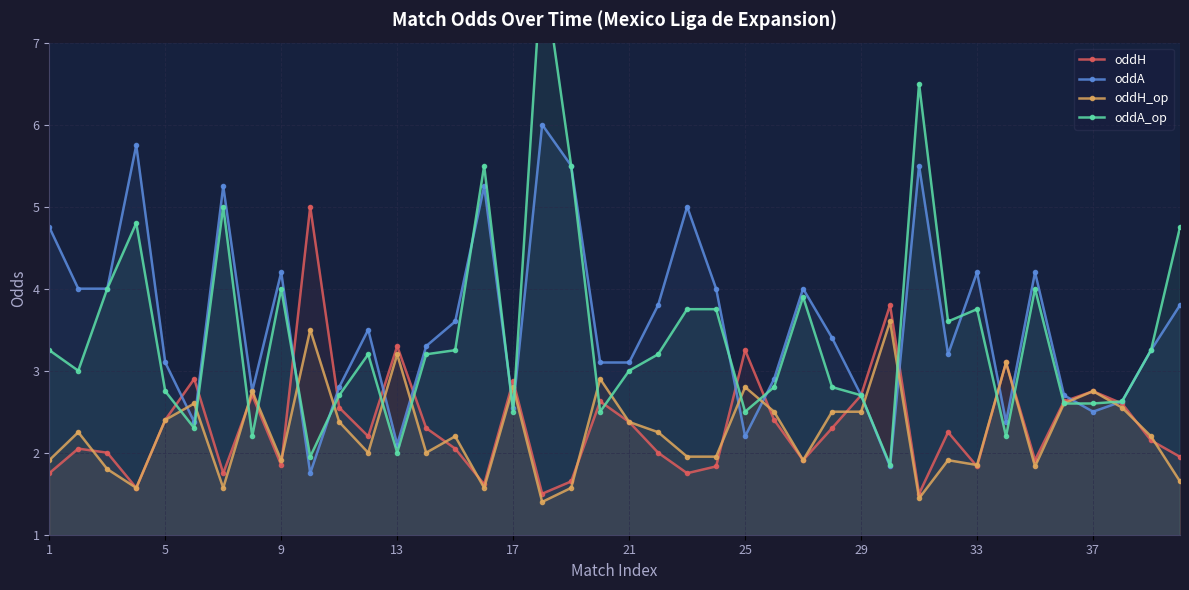

What is the difference between the maximum and second lowest values in the oddA series?

4.2